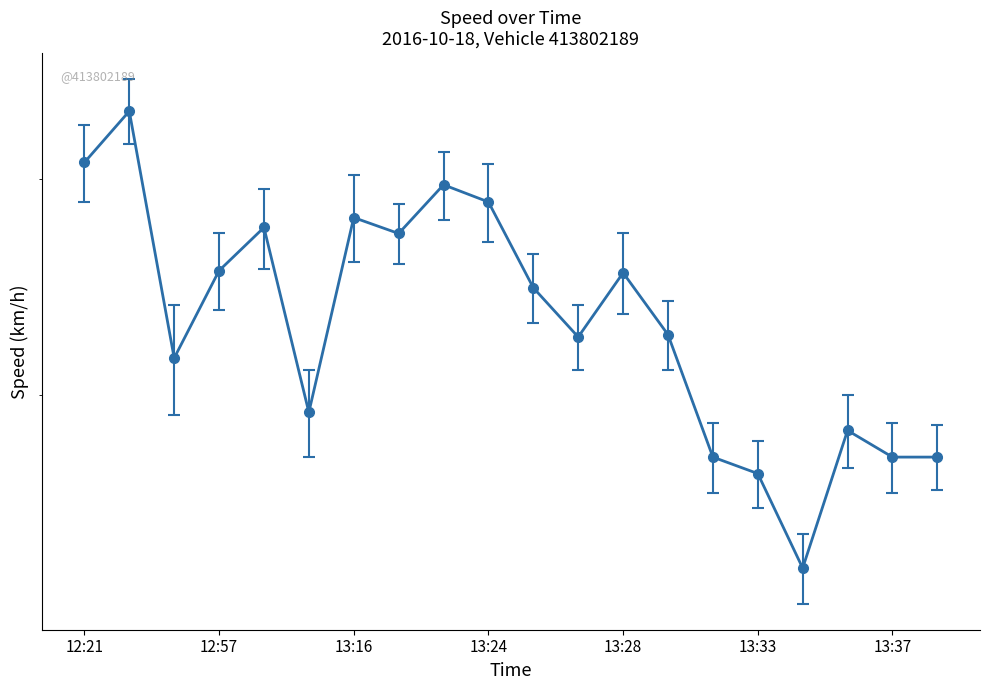

The value at 13:16 is 12.7. True or false?

False